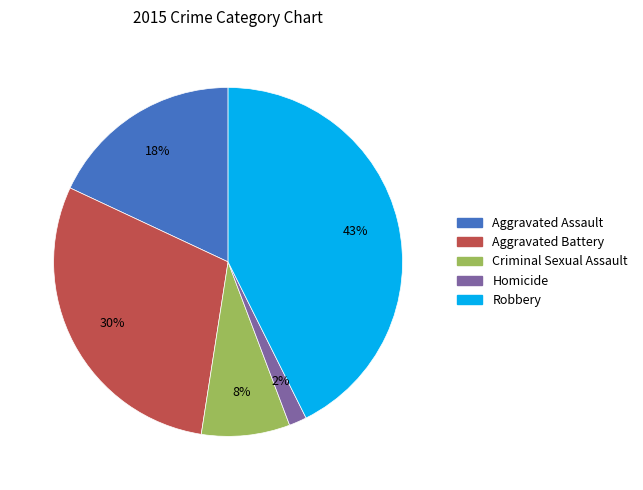

Does any single category account for the majority?

No